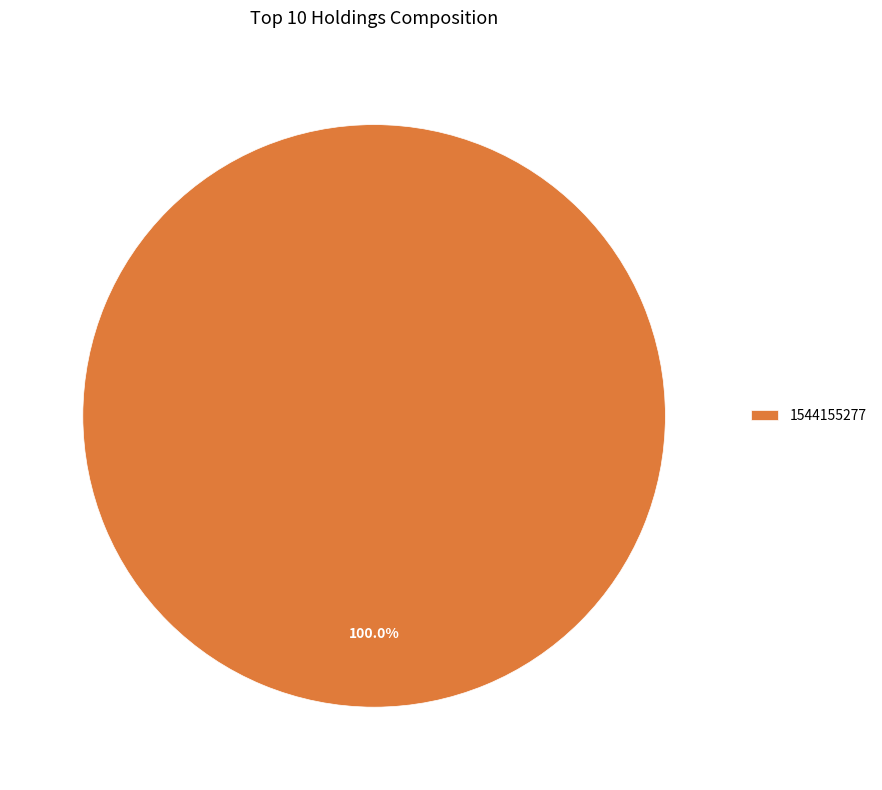

Does 1544155277 represent more than half of the total?

Yes